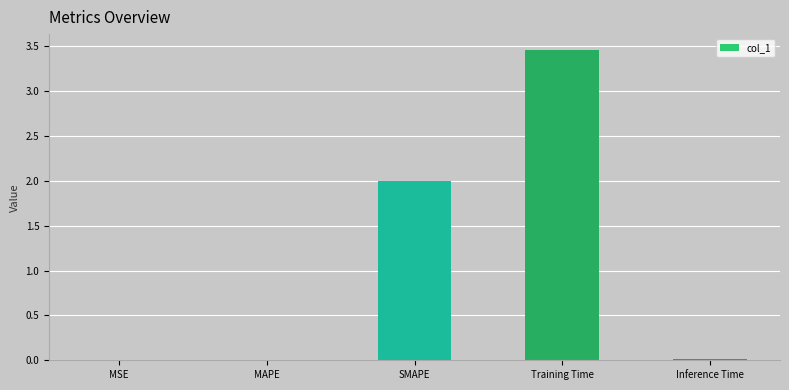

Which has a higher value, SMAPE or Training Time?

Training Time